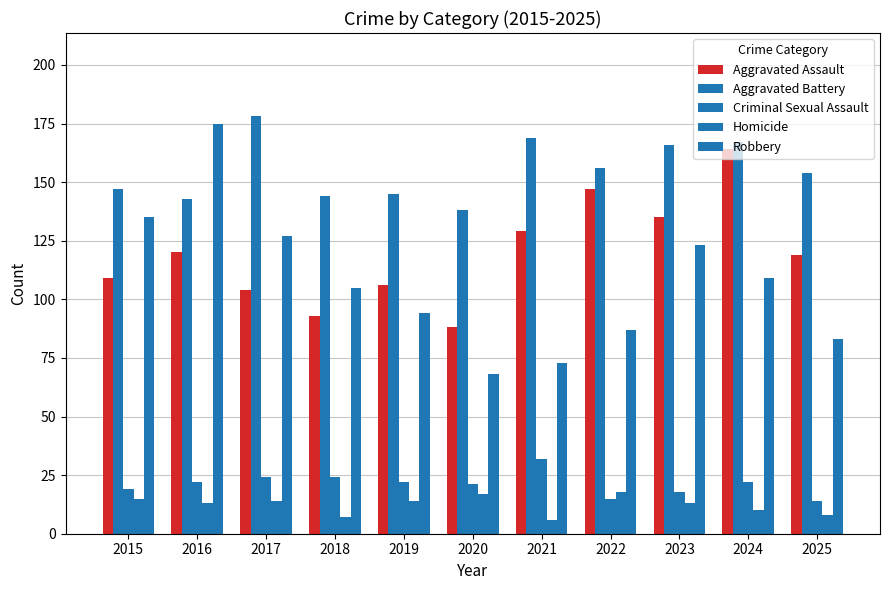

Which has a higher value, 2020 or 2025?

2025